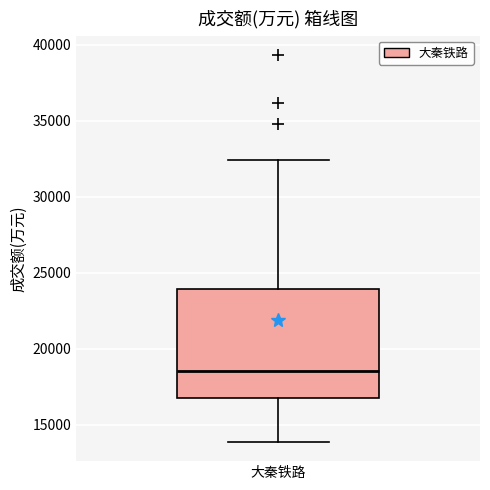

Where does the upper whisker of the box for 大秦铁路 end on the y-axis? The values are not printed on the chart, so give them approximately, as read against the axis.

32500